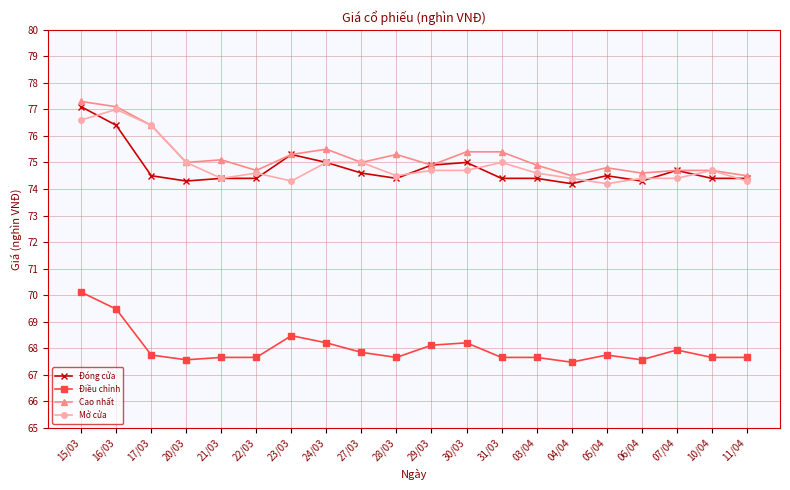

The Đóng cửa series shows 18.5 at 29/03. True or false?

False